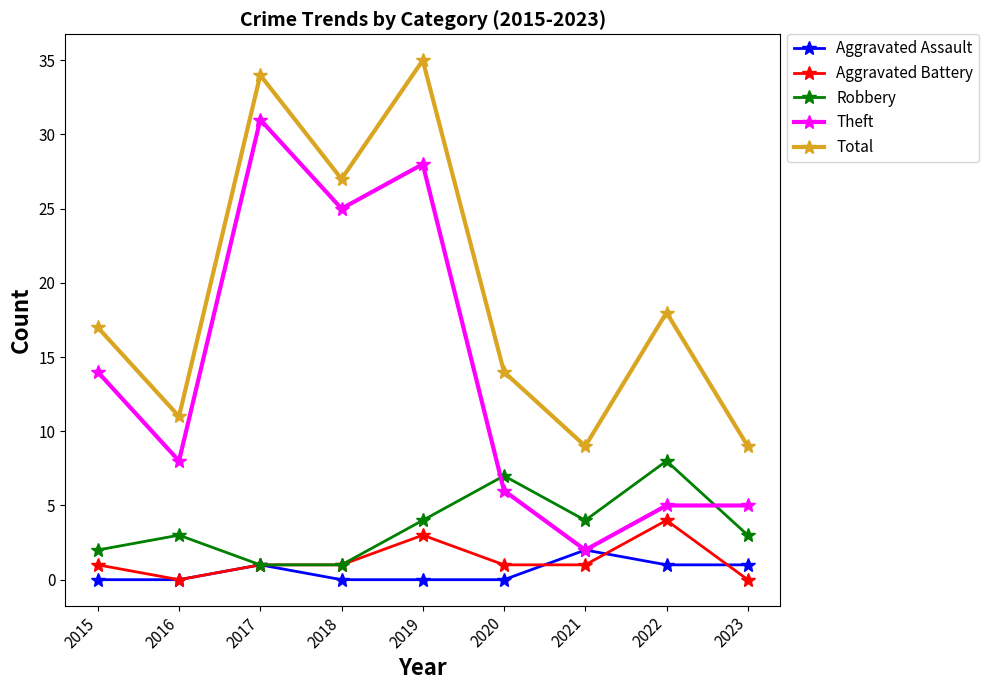

Which category has the highest value across all series?

2019